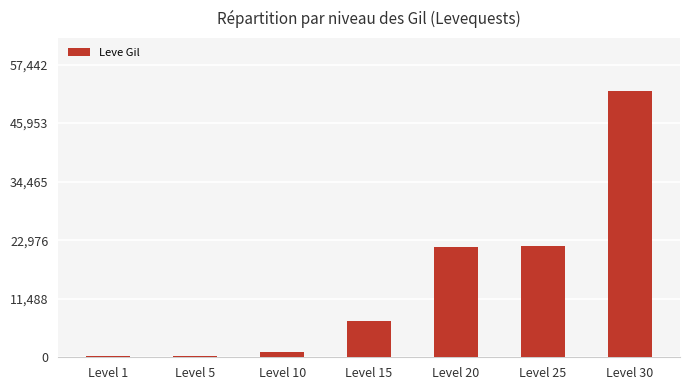

What is the maximum value shown in the chart?

52220